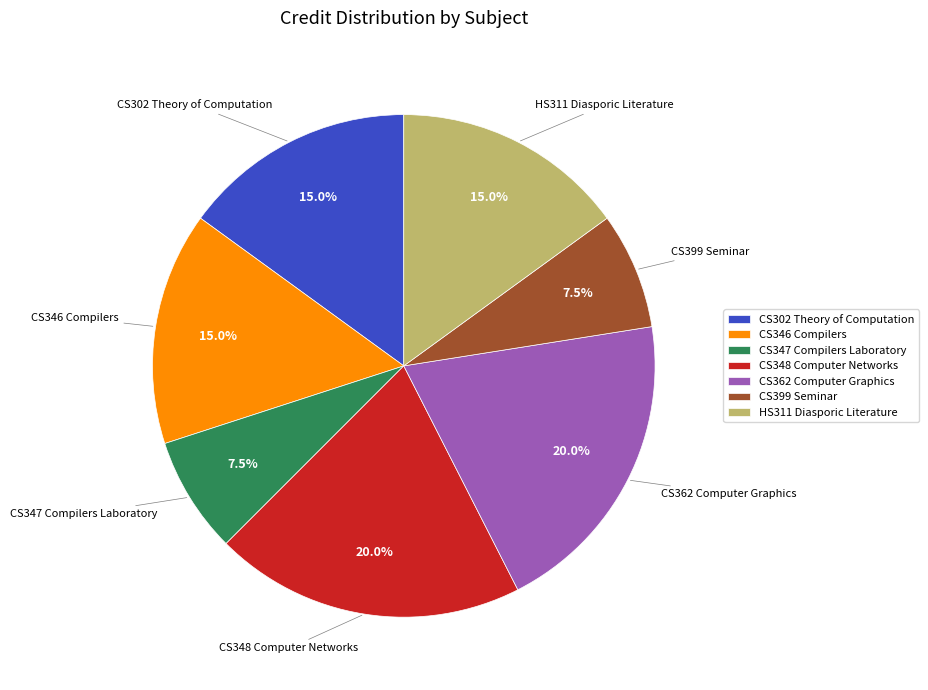

How many segments does this pie chart have?

7